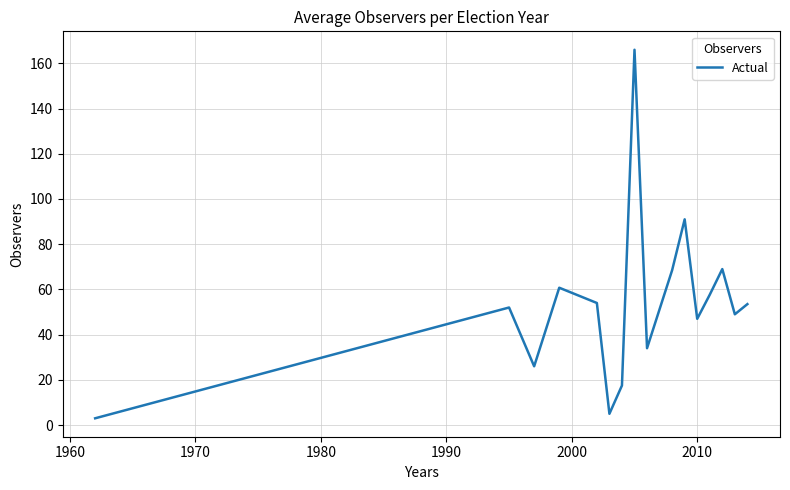

What is the difference between the maximum and minimum values?

163.0